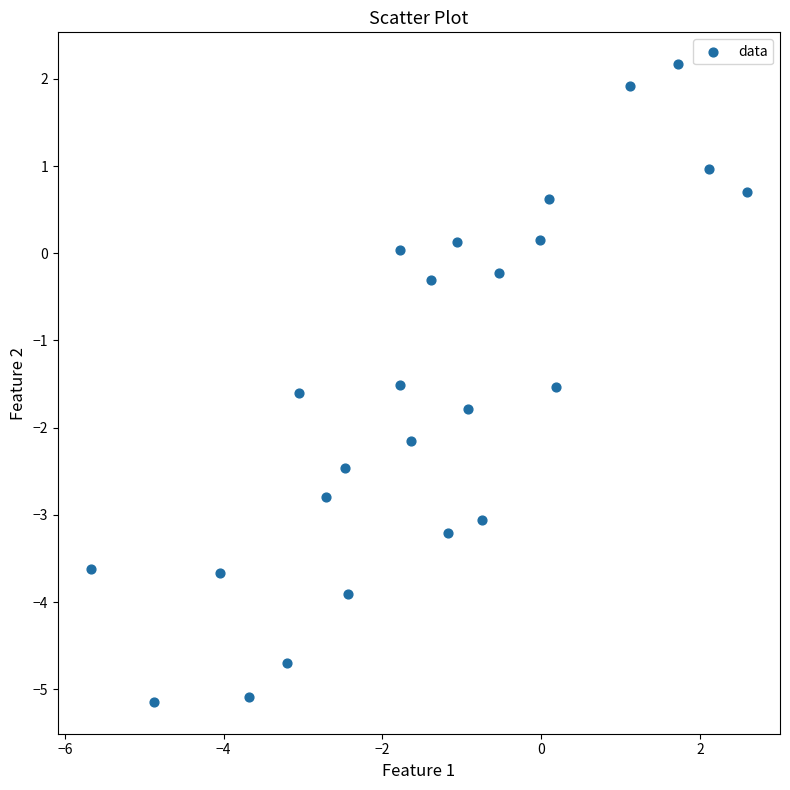

What is the range of X values (max minus min)?

8.3